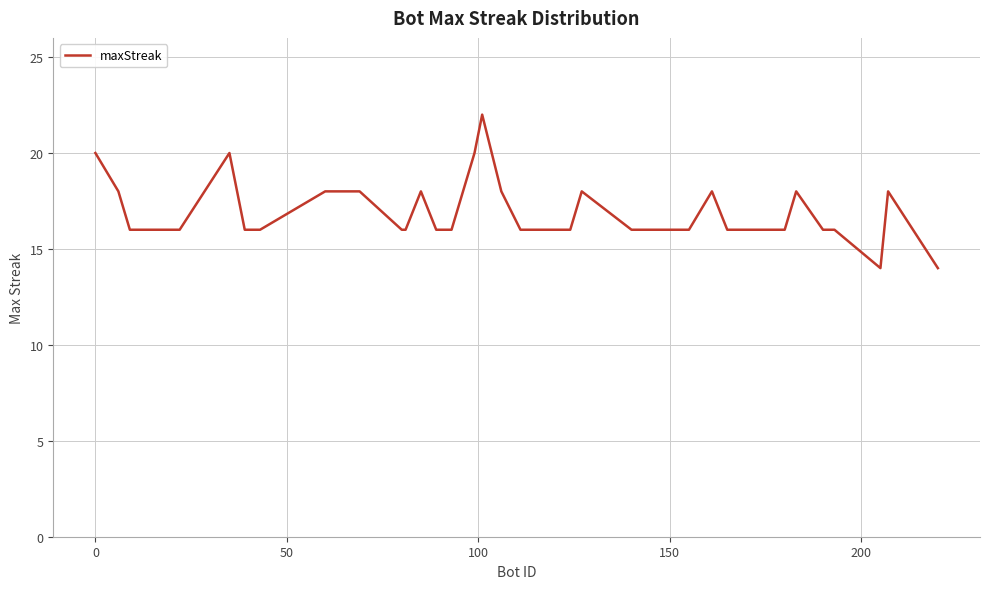

What is the maximum value shown in the chart?

22